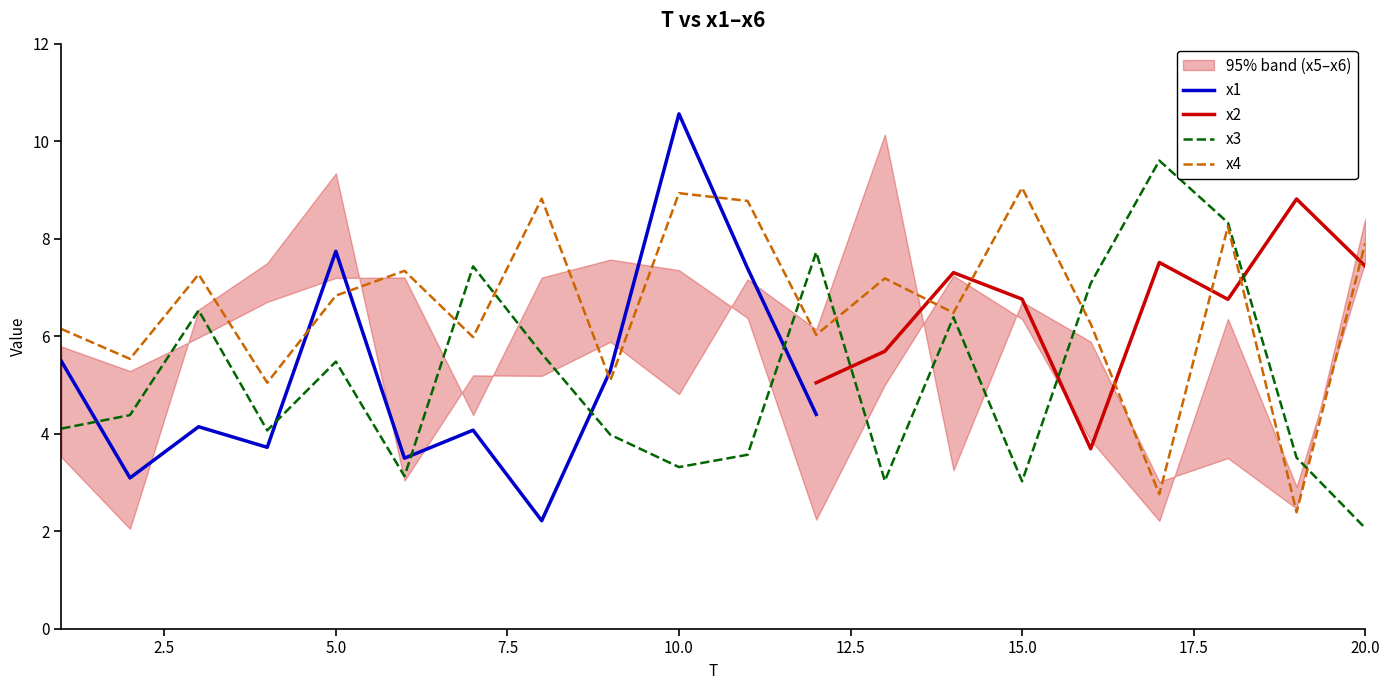

Is the value of x2 at 20 greater than the value of x1 at 16?

No